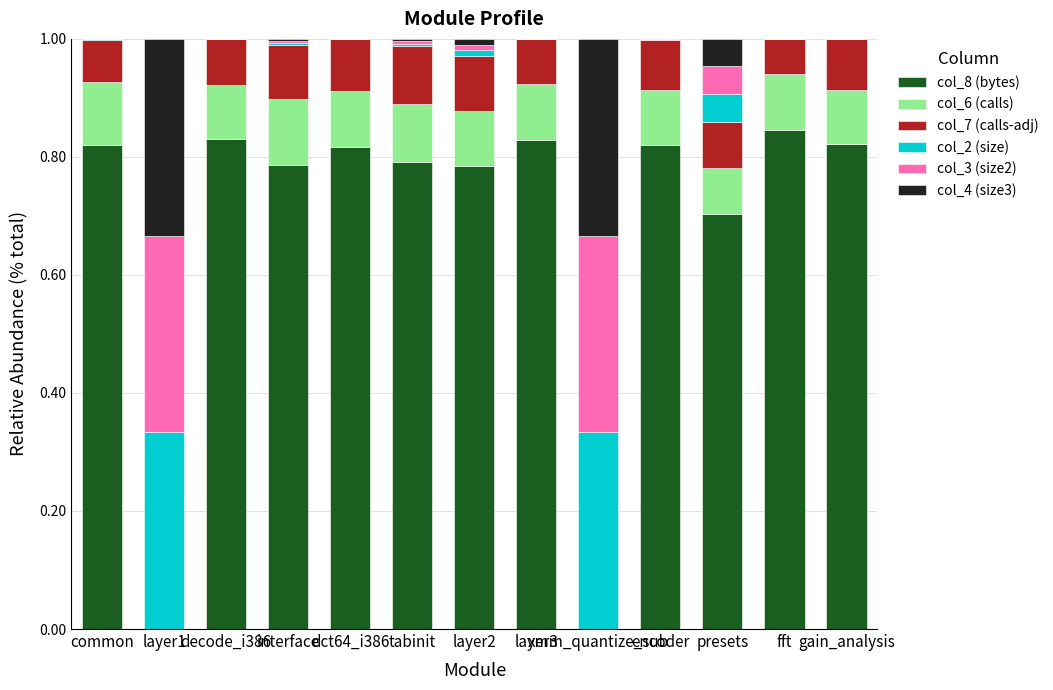

The value of col_8 (bytes) at presets is 0.5. True or false?

False